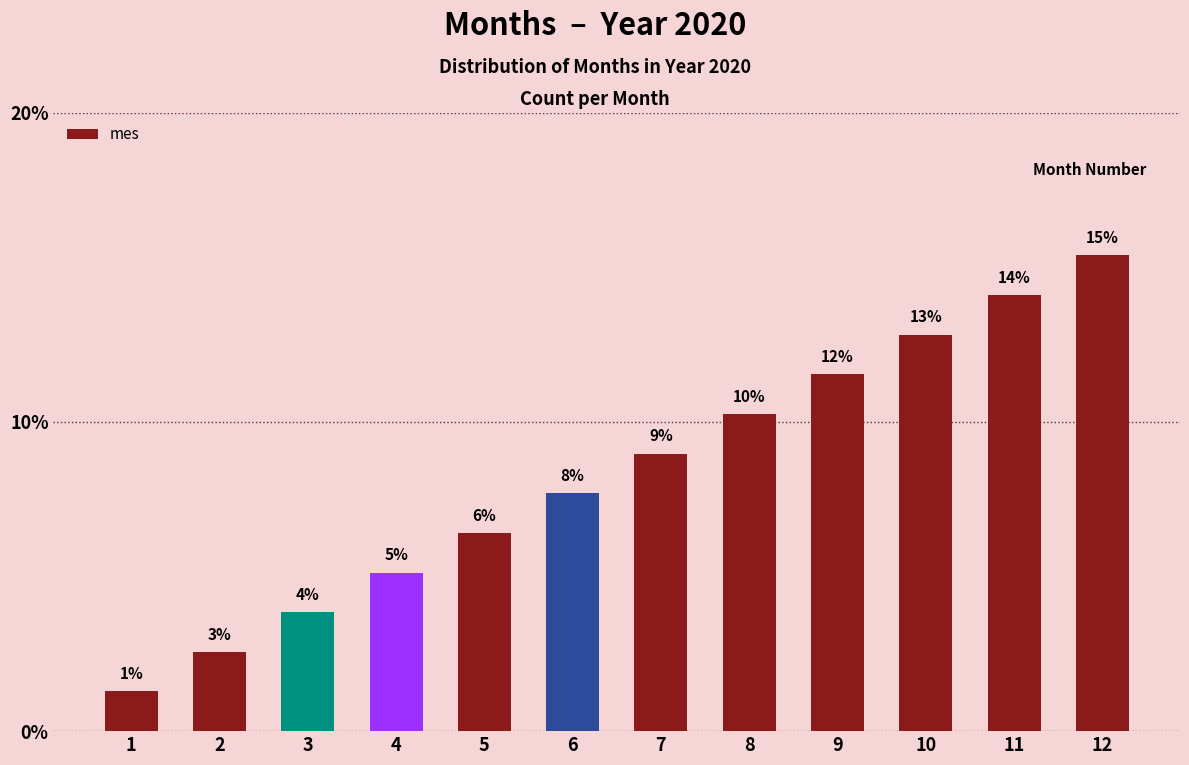

What is the average value?

0.1